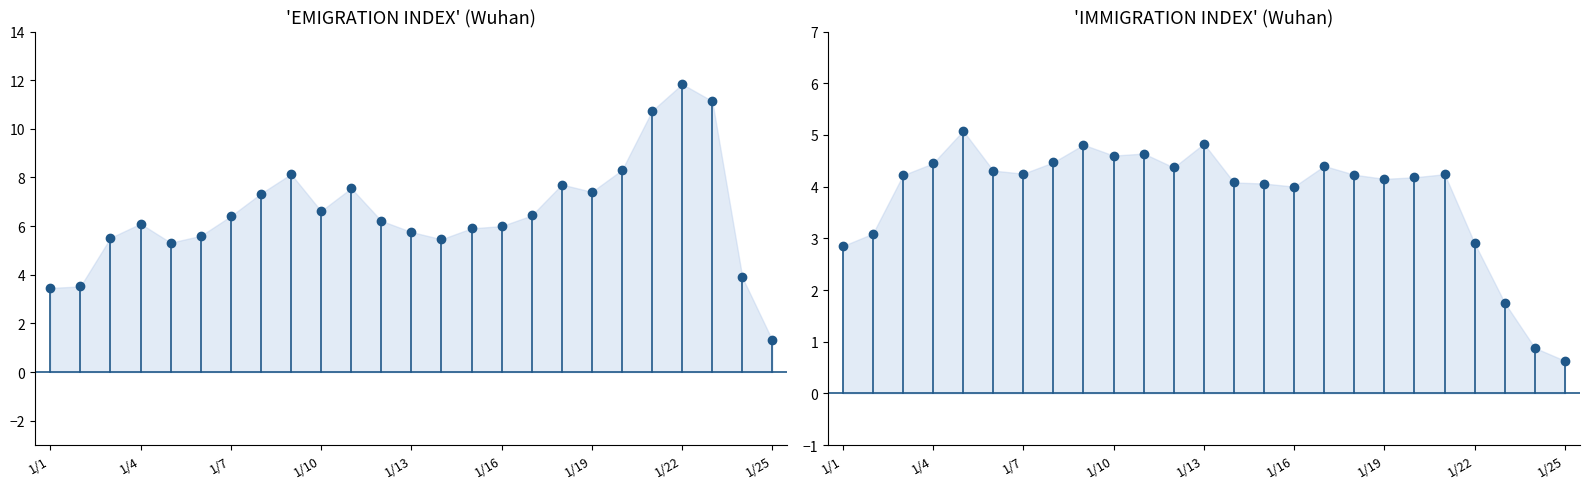

How many lines are shown in the chart?

2